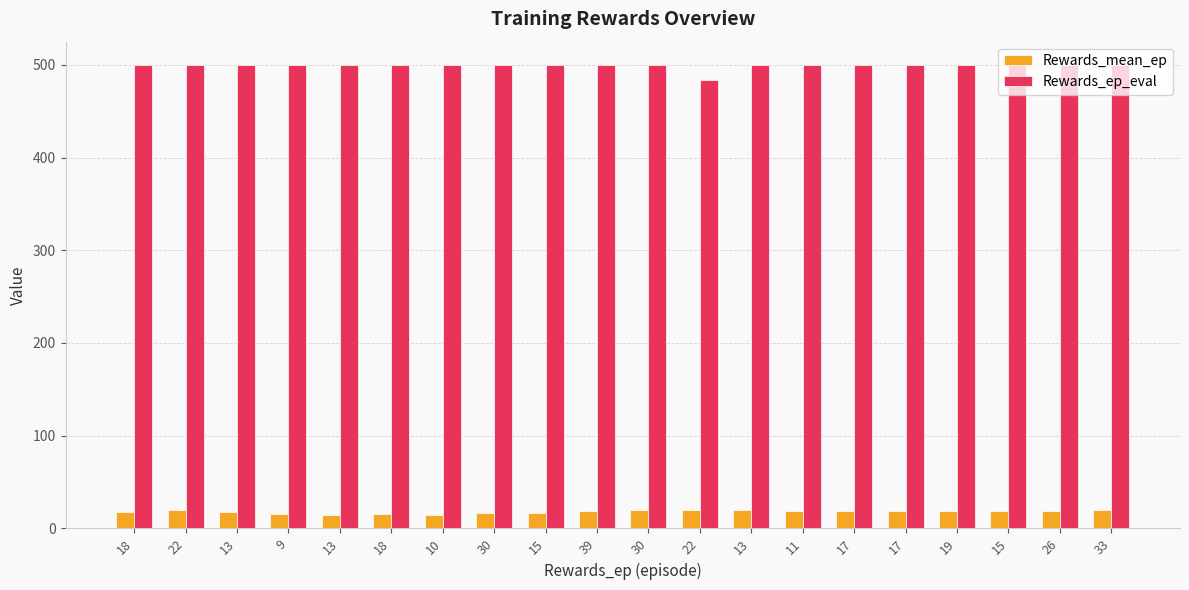

What are all the series names shown in the legend?

Rewards_mean_ep, Rewards_ep_eval